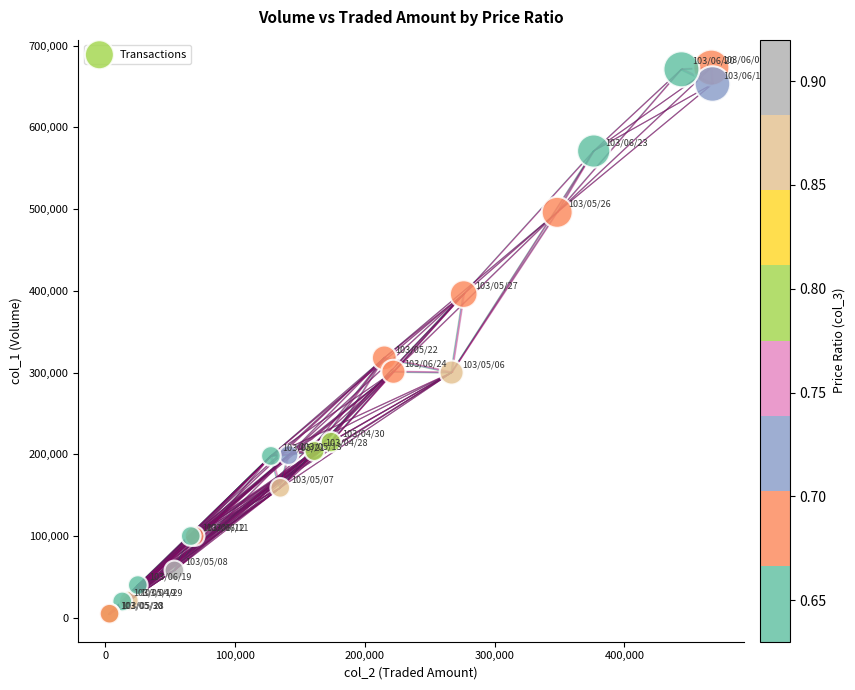

What Y value in the scatter plot is closest to 339000?

318000